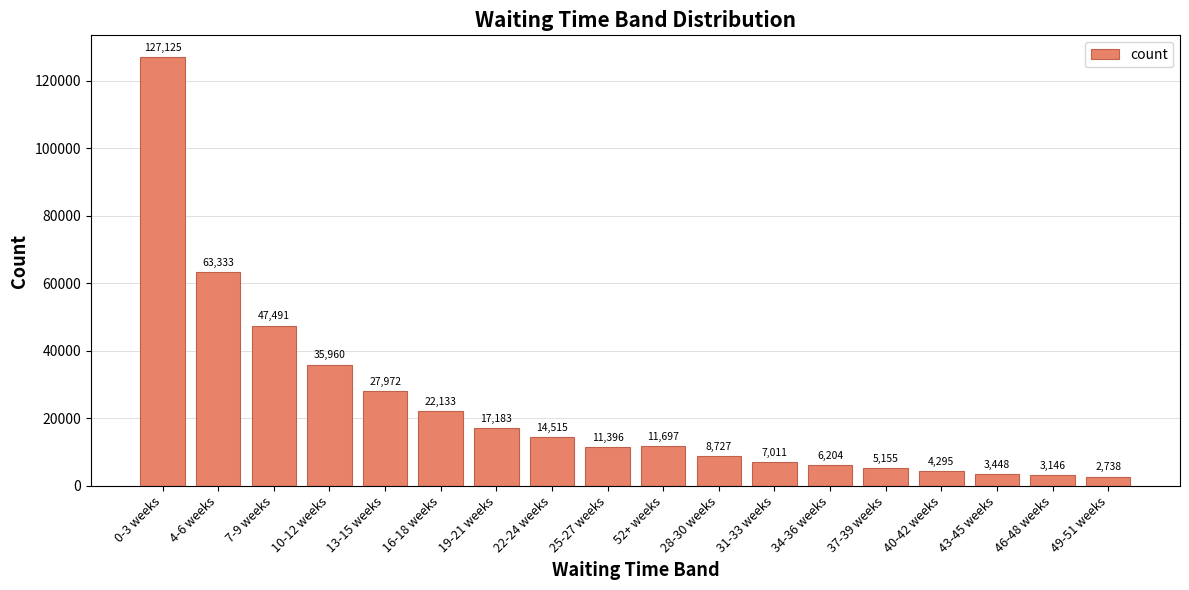

The value at 28-30 weeks is 8727. True or false?

True